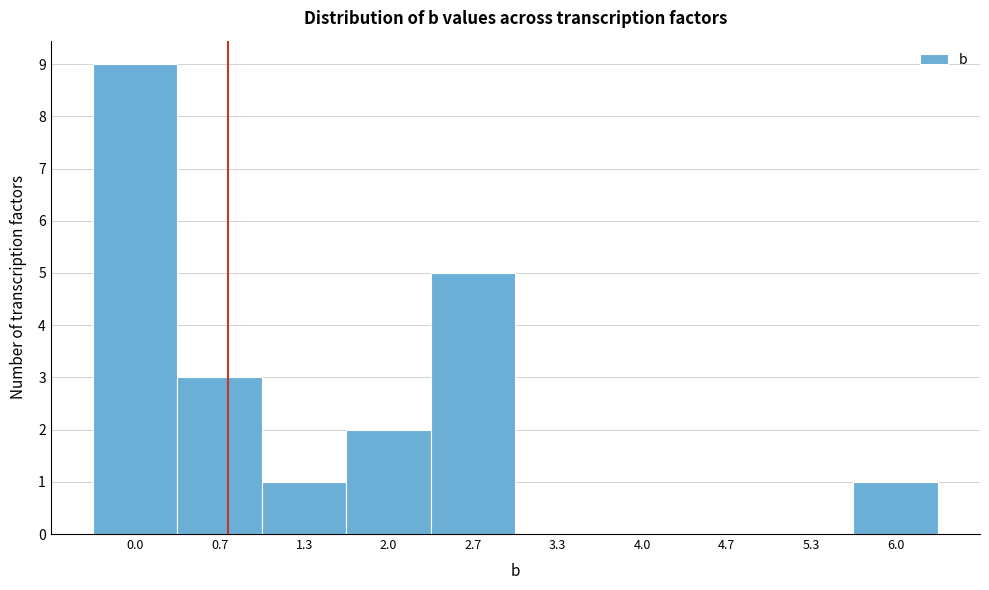

Reading left to right, transcribe all the data shown in this chart.

0.0=9	0.7=3	1.3=1	2.0=2	2.7=5	3.3=0	4.0=0	4.7=0	5.3=0	6.0=1